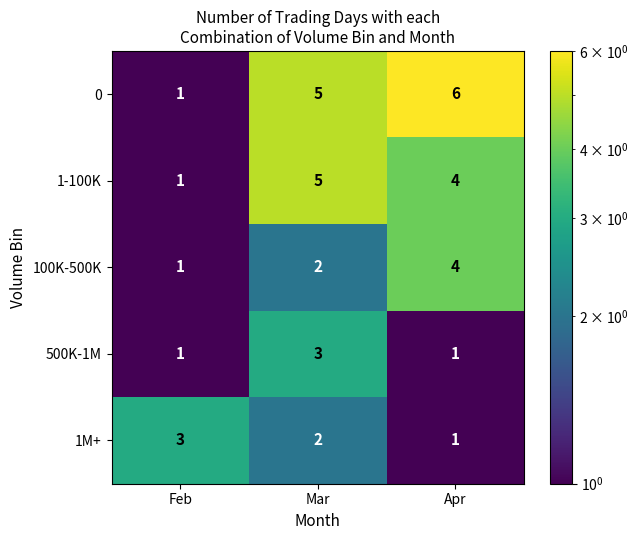

Which series has the widest spread of values?

0